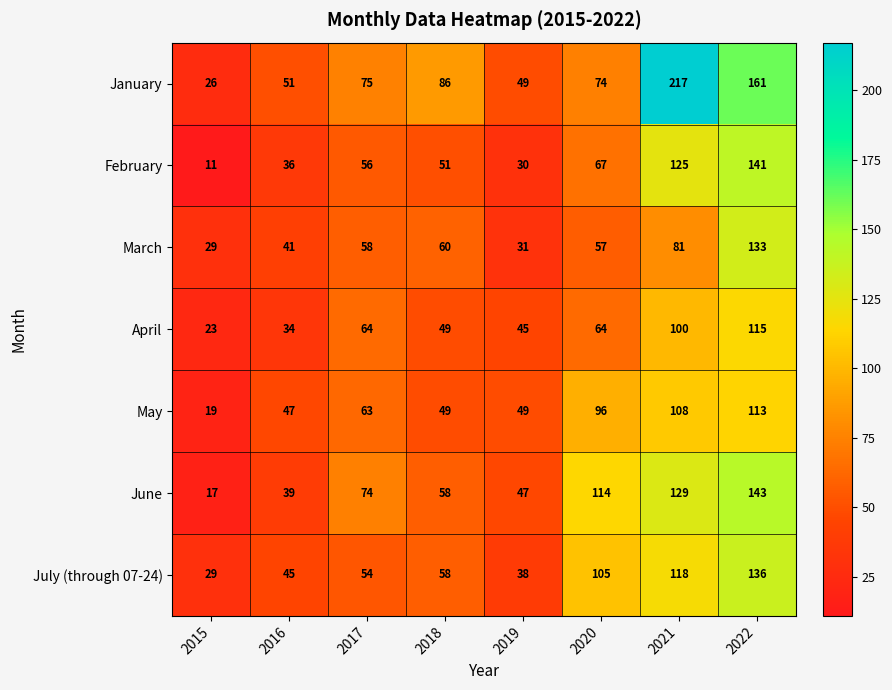

Rank the categories by January value from lowest to highest.

2015, 2019, 2016, 2020, 2017, 2018, 2022, 2021